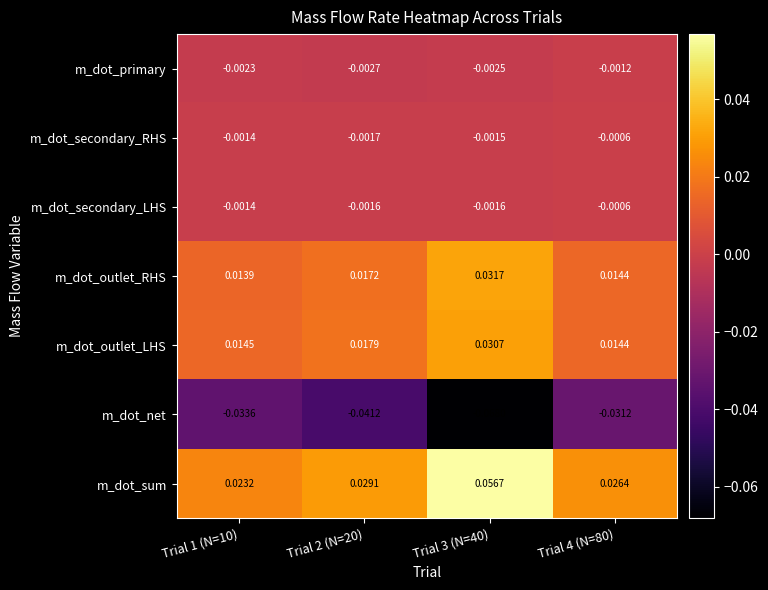

Which label corresponds to the smallest value in the chart?

Trial 3 (N=40)